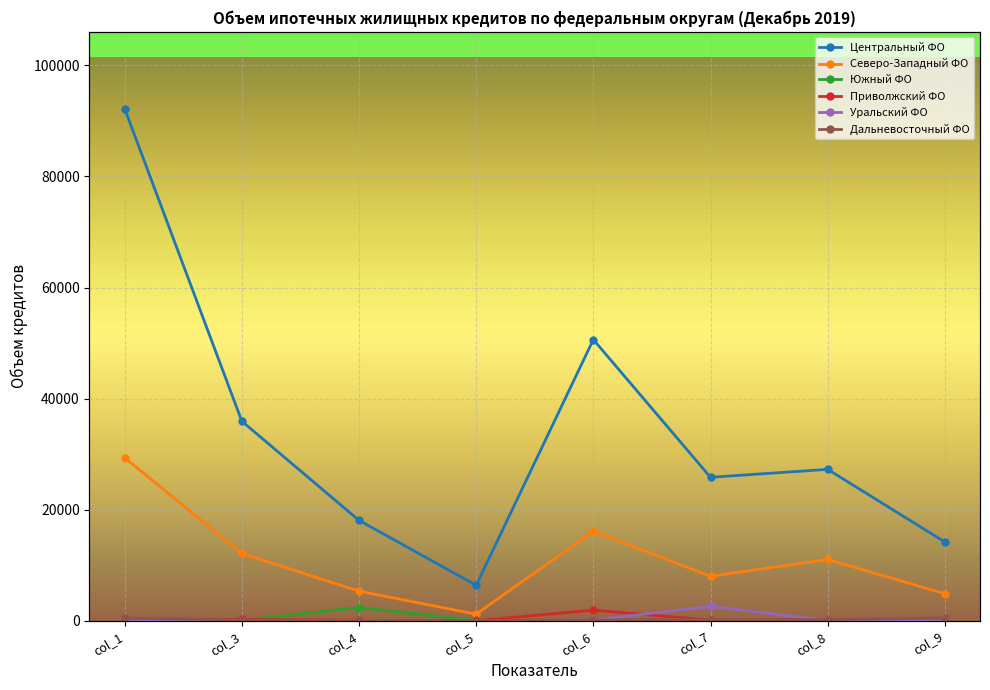

What is the difference between the maximum and second lowest values in the Центральный ФО series?

78014